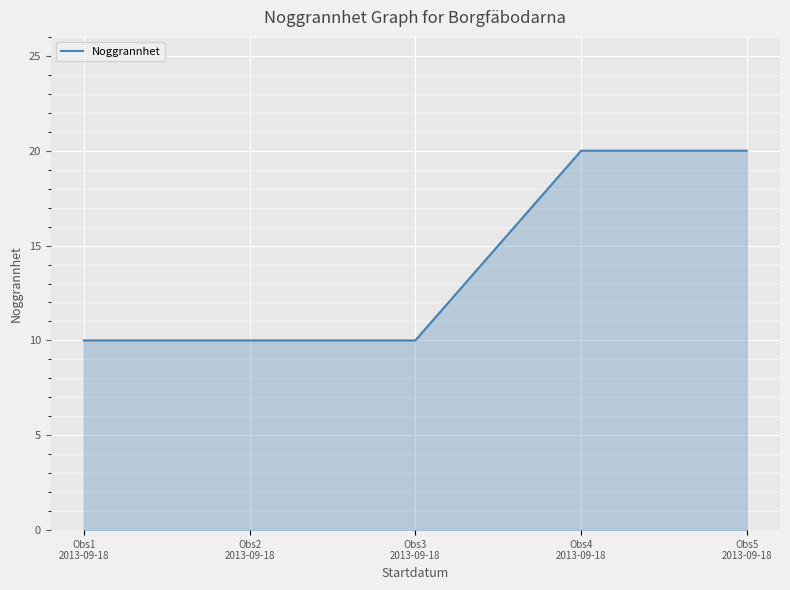

Is it true that the value at Obs2
2013-09-18 is 10?

True